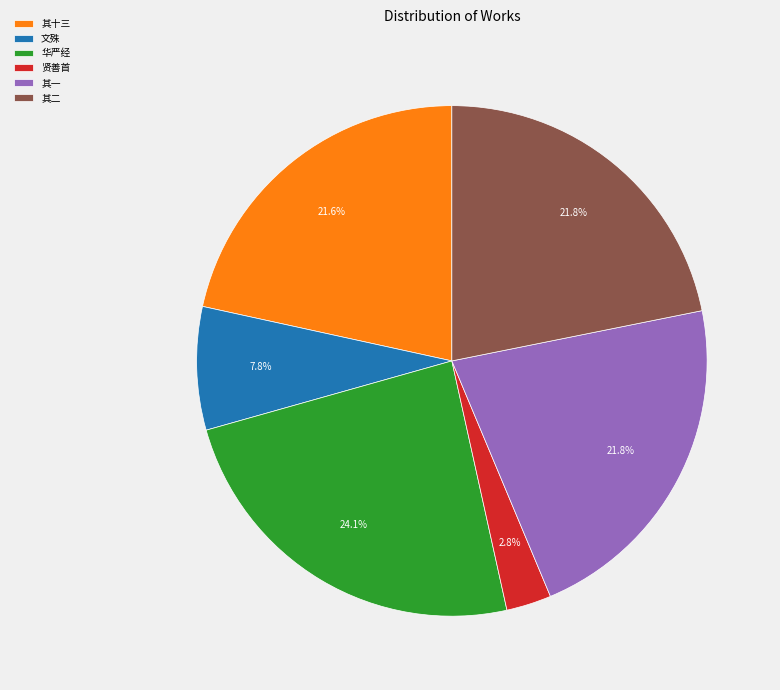

How many segments does this pie chart have?

6